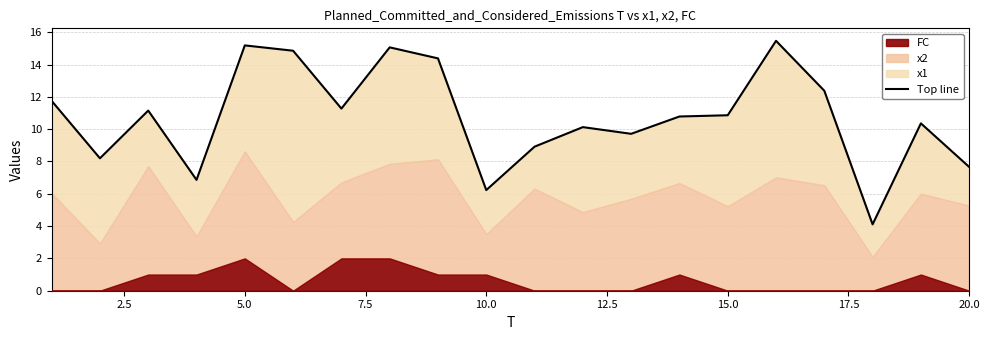

What is the value of the 13th point from the left?

9.7